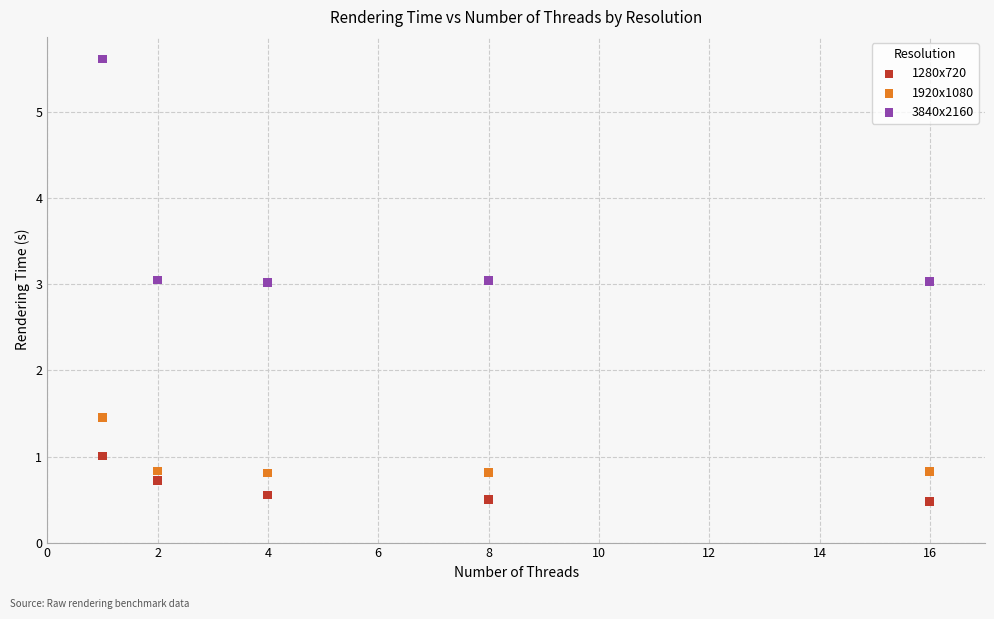

Which series reaches the minimum Y coordinate?

1280x720